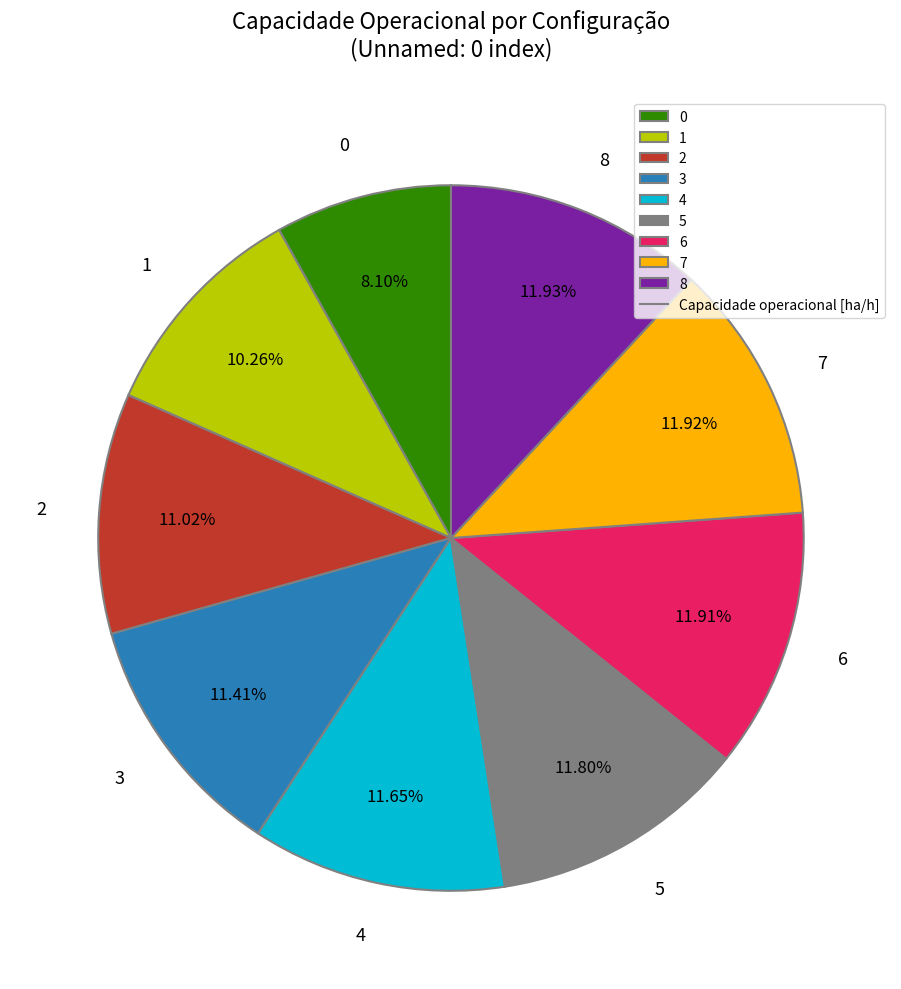

What is the ratio of the value at 6 to the value at 4?

1.0